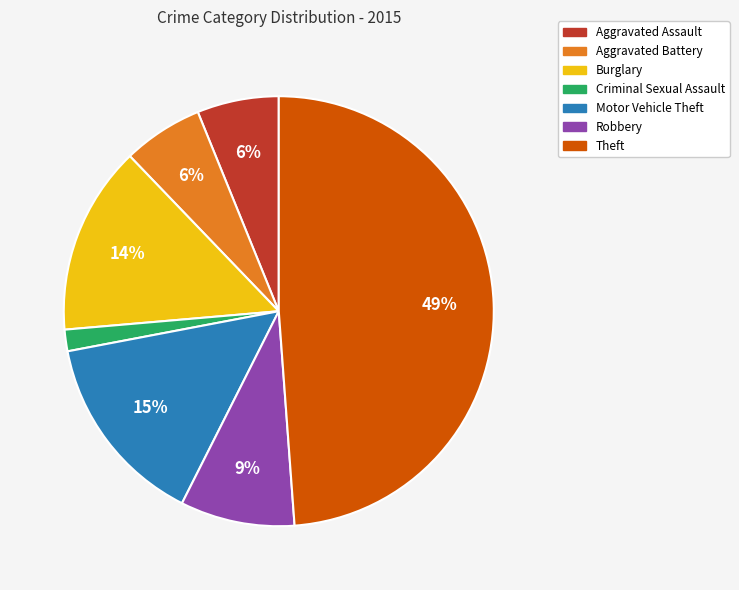

Is the sum of Motor Vehicle Theft and Aggravated Battery greater than half?

No